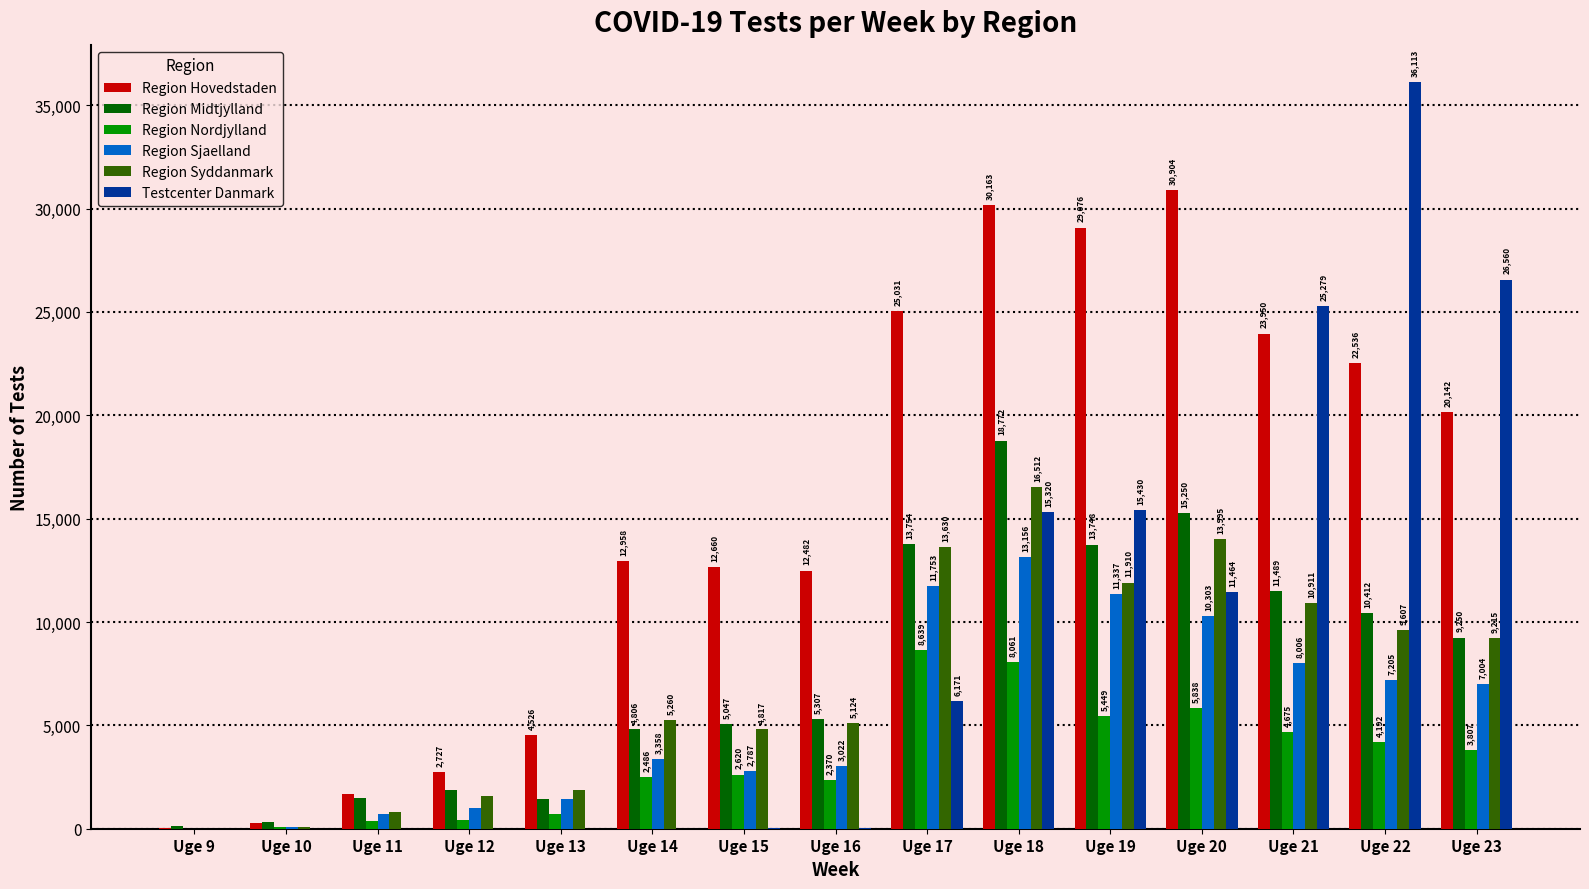

How many values in Testcenter Danmark are above zero?

9